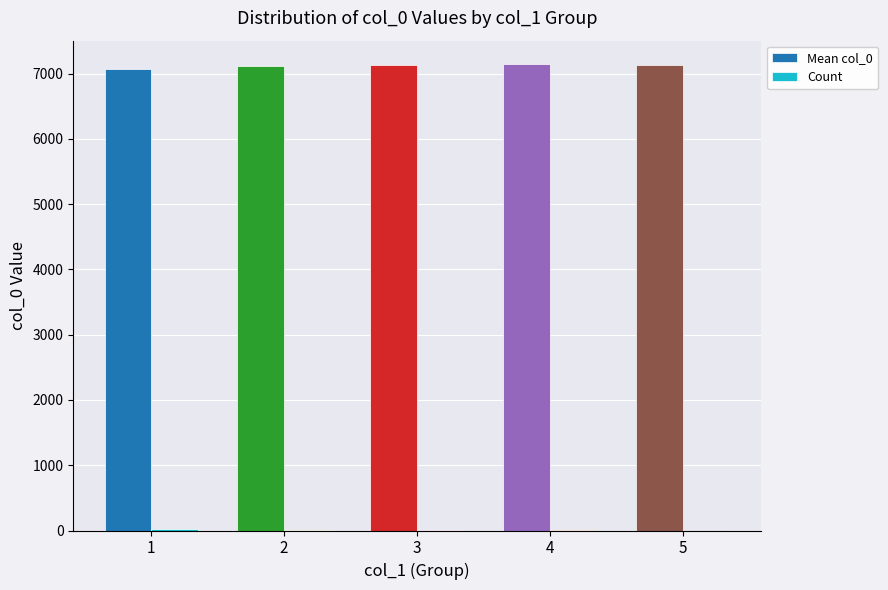

True or false: Mean col_0 has a value of 7128.8 at 3.

True